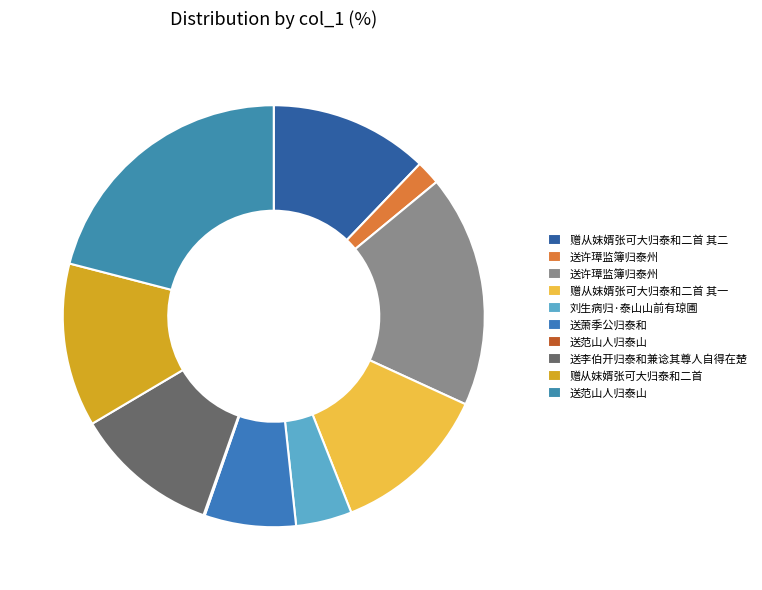

How many slices are in this pie chart?

10